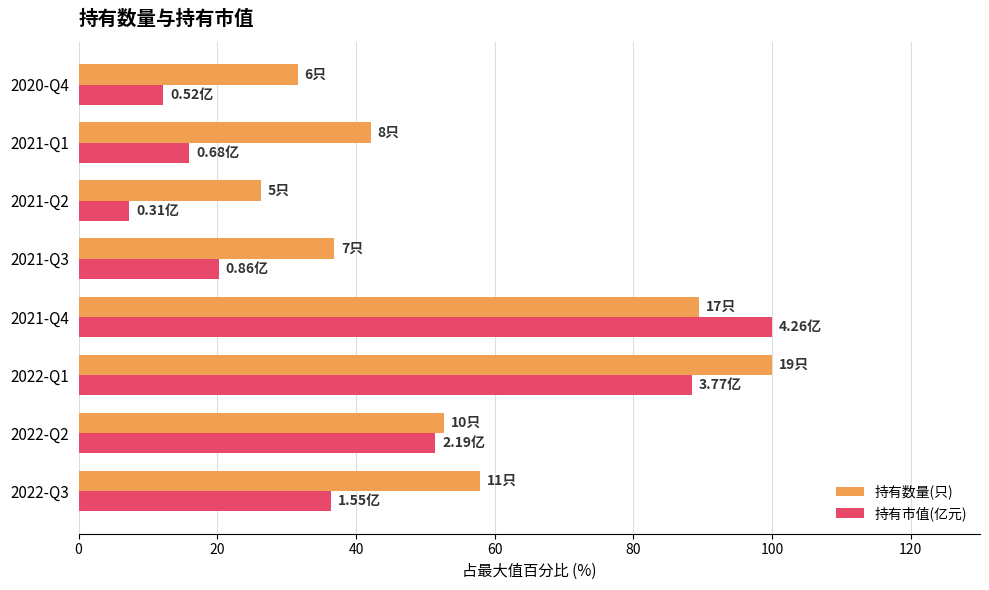

What is the maximum value for 持有市值(亿元)?

100.0